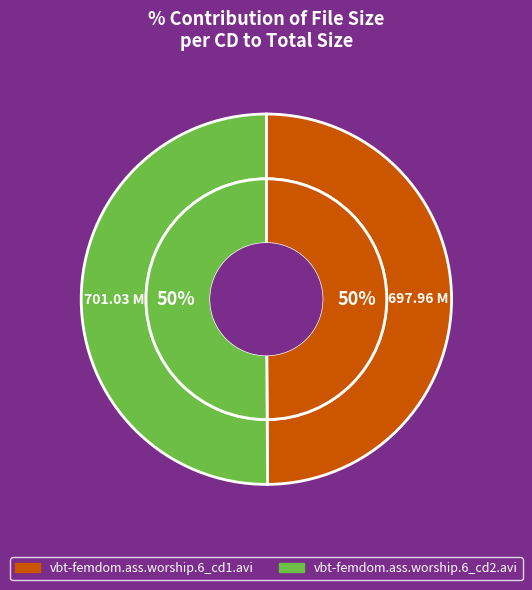

To the nearest percent, what portion does vbt-femdom.ass.worship.6_cd2.avi represent?

50%